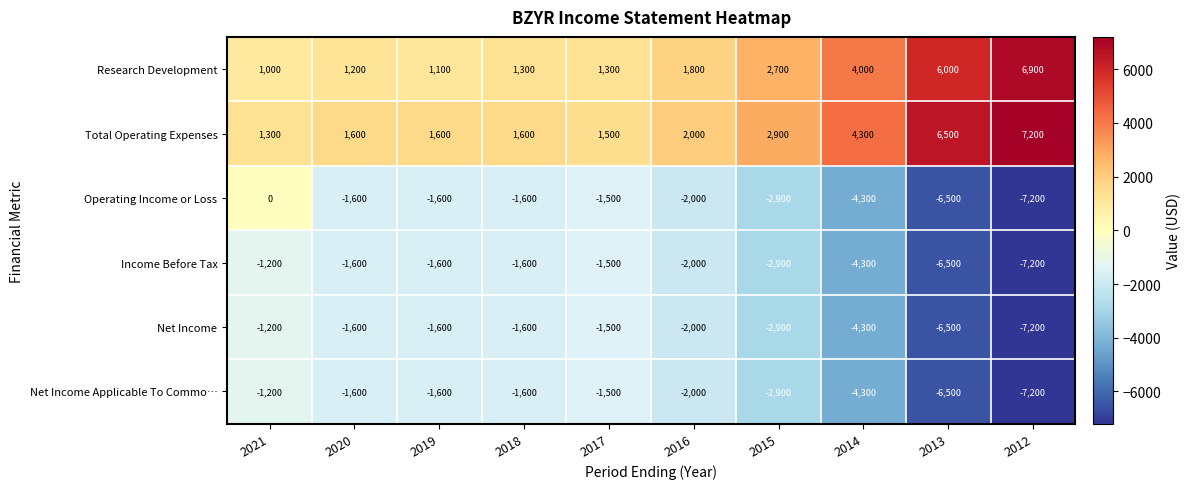

At how many categories does at least one series exceed 3950?

3